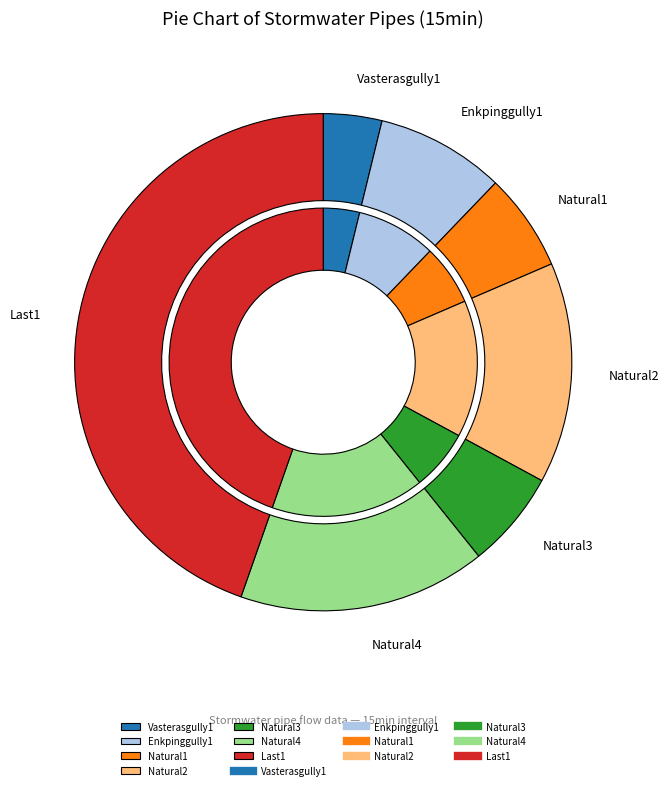

What is the smallest slice in the pie chart?

Vasterasgully1